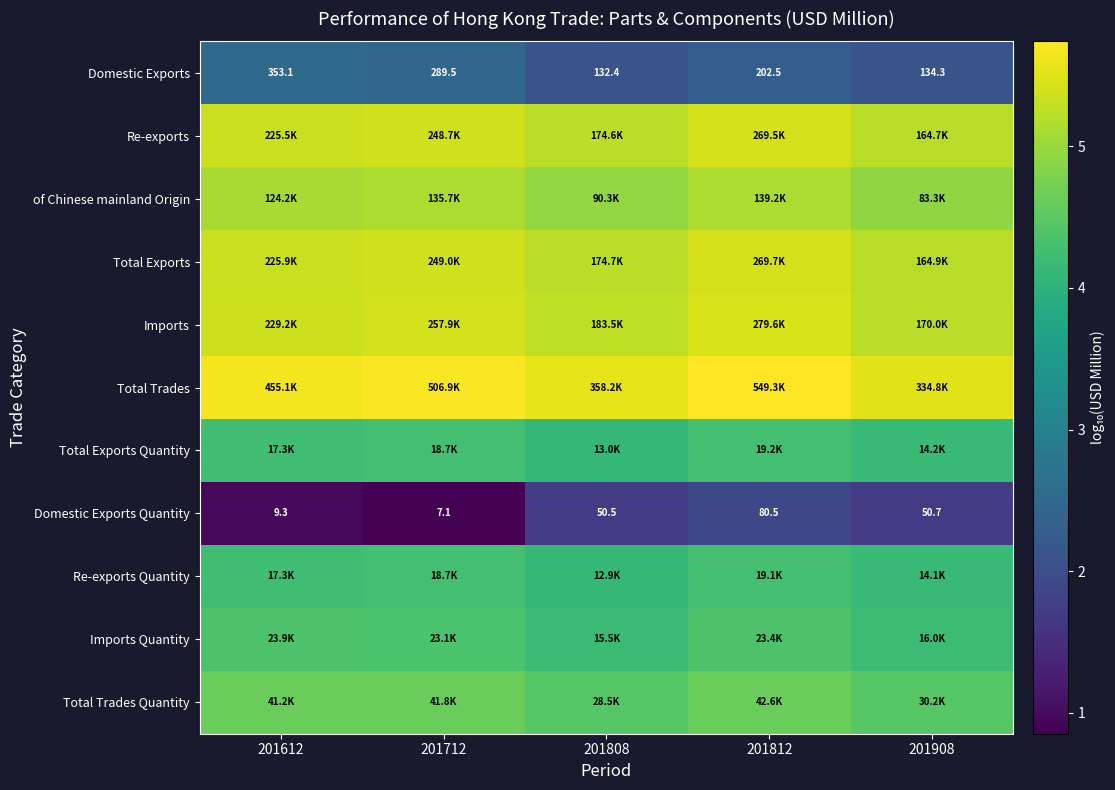

At how many categories does at least one series exceed 4?

5